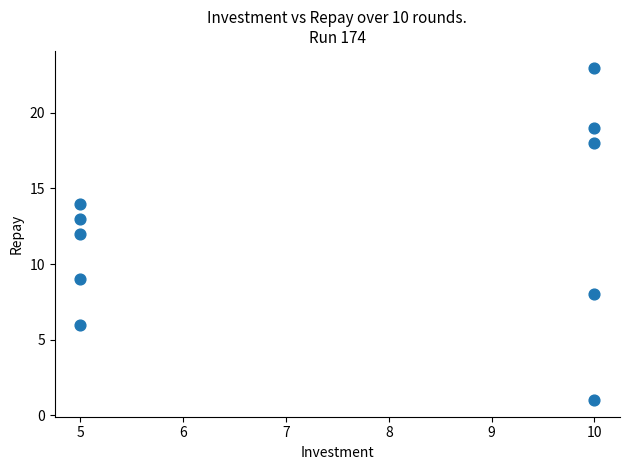

What is the average X value?

8